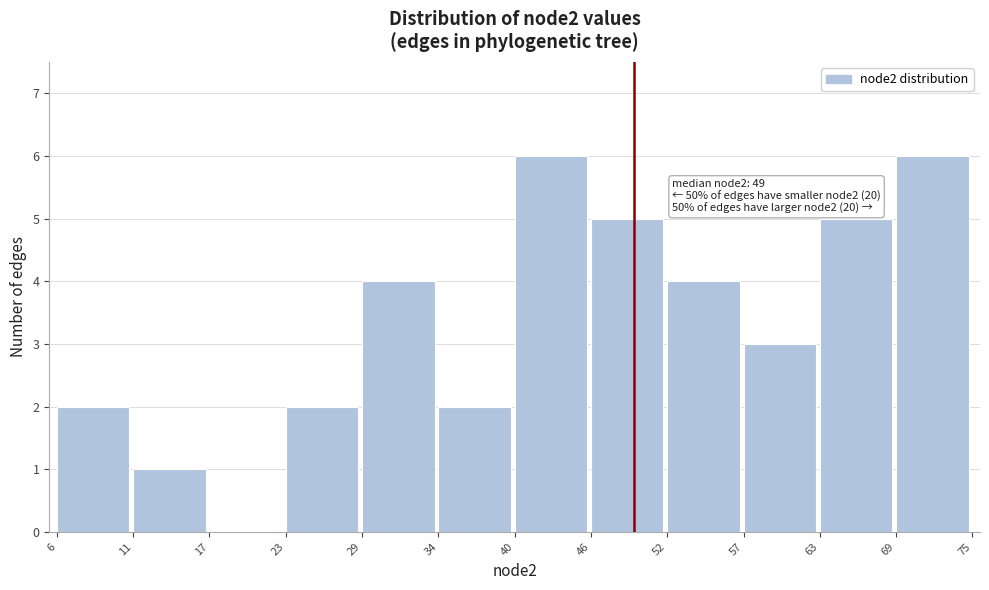

Reading right to left, what are all the values shown in this chart?

69=6	63=5	57=3	52=4	46=5	40=6	34=2	29=4	23=2	17=0	11=1	6=2